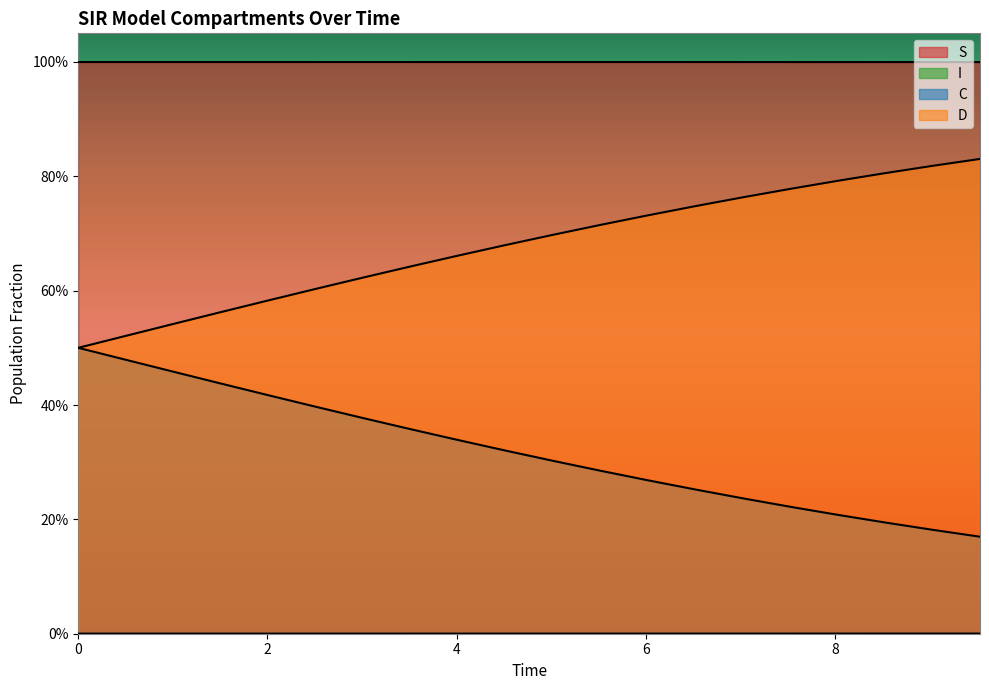

Reading left to right, extract all data points from this chart.

S: 1.0	1.0	1.0	1.0	1.0	1.0	1.0	1.0	1.0	1.0	1.0	1.0	1.0	1.0	1.0	1.0	1.0	1.0	1.0	1.0
I: 0.0	0.0	0.0	0.0	0.0	0.0	0.0	0.0	0.0	0.0	0.0	0.0	0.0	0.0	0.0	0.0	0.0	0.0	0.0	0.0
C: 0.5	0.5	0.5	0.6	0.6	0.6	0.6	0.6	0.7	0.7	0.7	0.7	0.7	0.7	0.8	0.8	0.8	0.8	0.8	0.8
D: 0.5	0.5	0.5	0.4	0.4	0.4	0.4	0.4	0.3	0.3	0.3	0.3	0.3	0.3	0.2	0.2	0.2	0.2	0.2	0.2